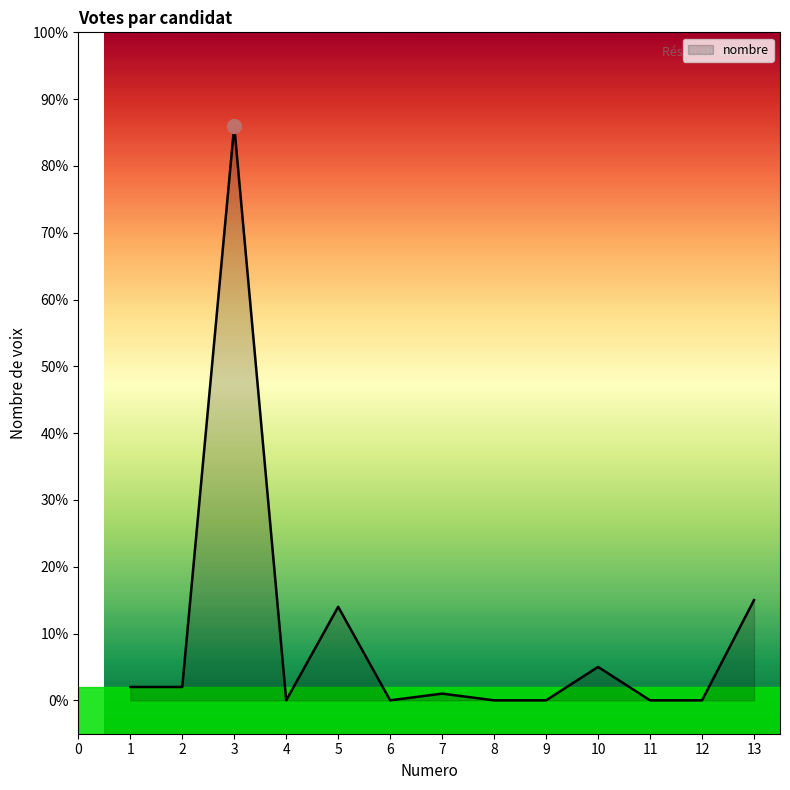

What is the change in value from 1 to 13?

+13